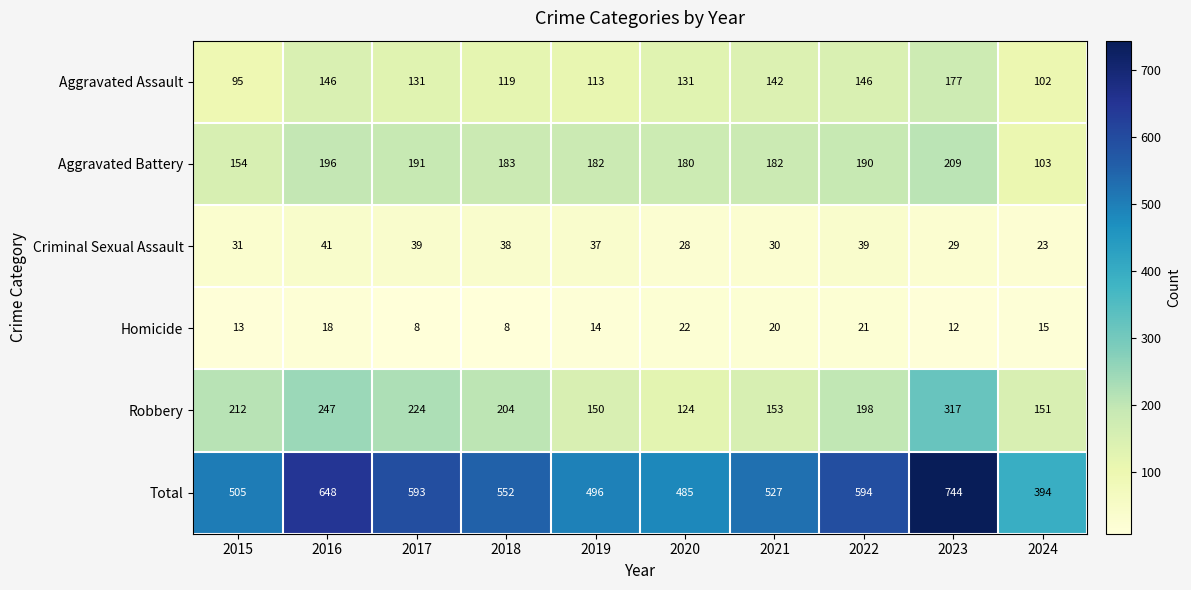

At how many categories does at least one series exceed 627?

2